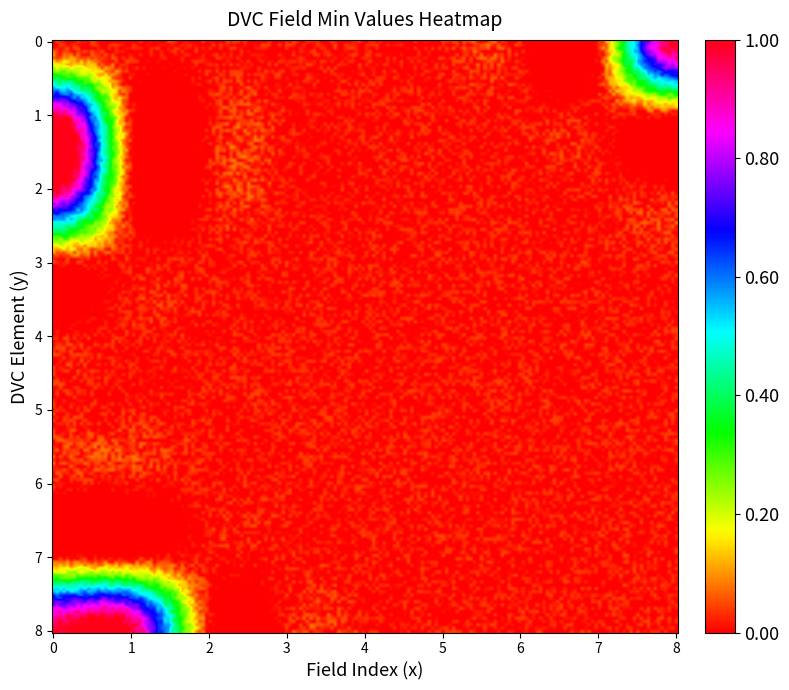

Count the number of data series in this chart.

9